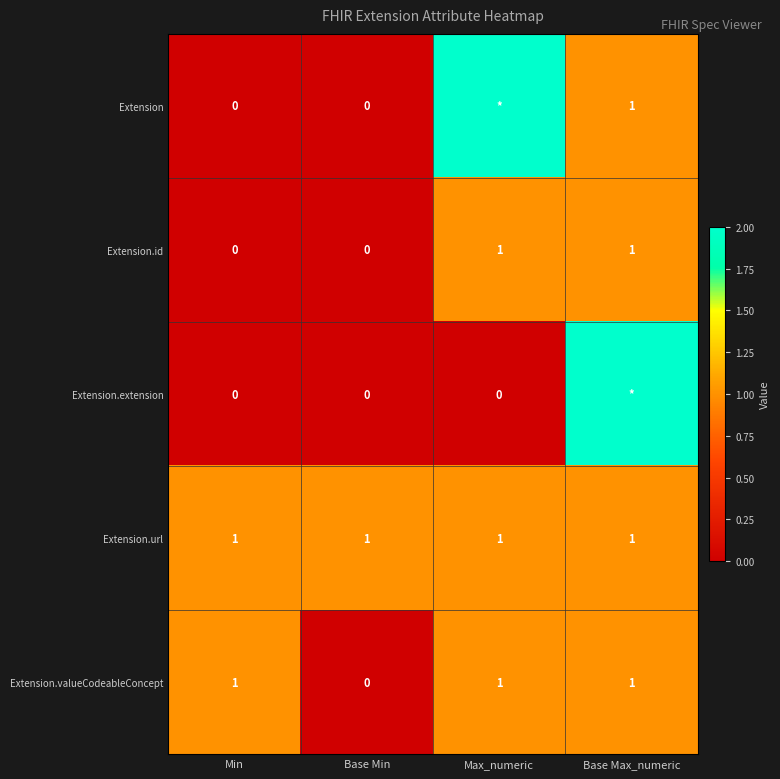

Count the Extension.id values in the range 0 to 1.

4